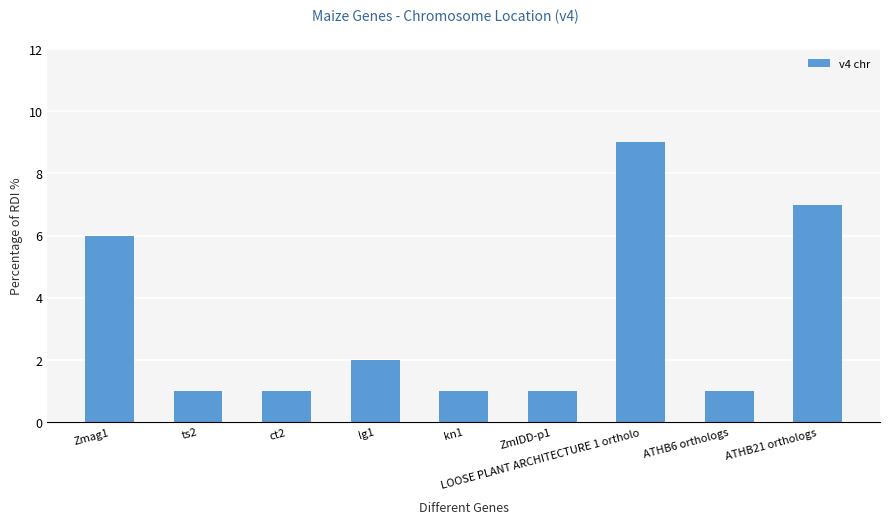

Which has a higher value, LOOSE PLANT ARCHITECTURE 1 ortholo or ATHB6 orthologs?

LOOSE PLANT ARCHITECTURE 1 ortholo